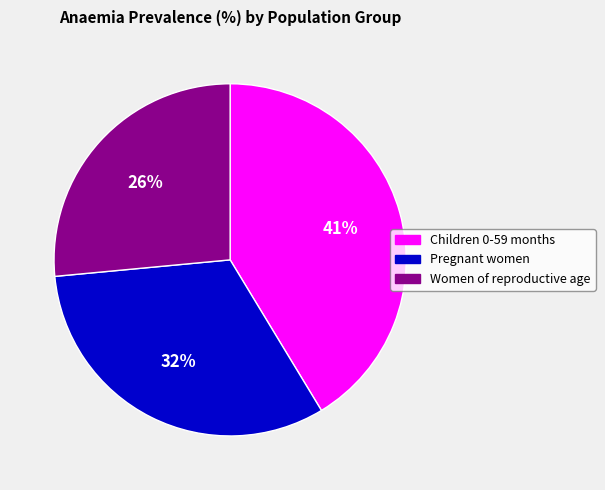

How many slices are in this pie chart?

3